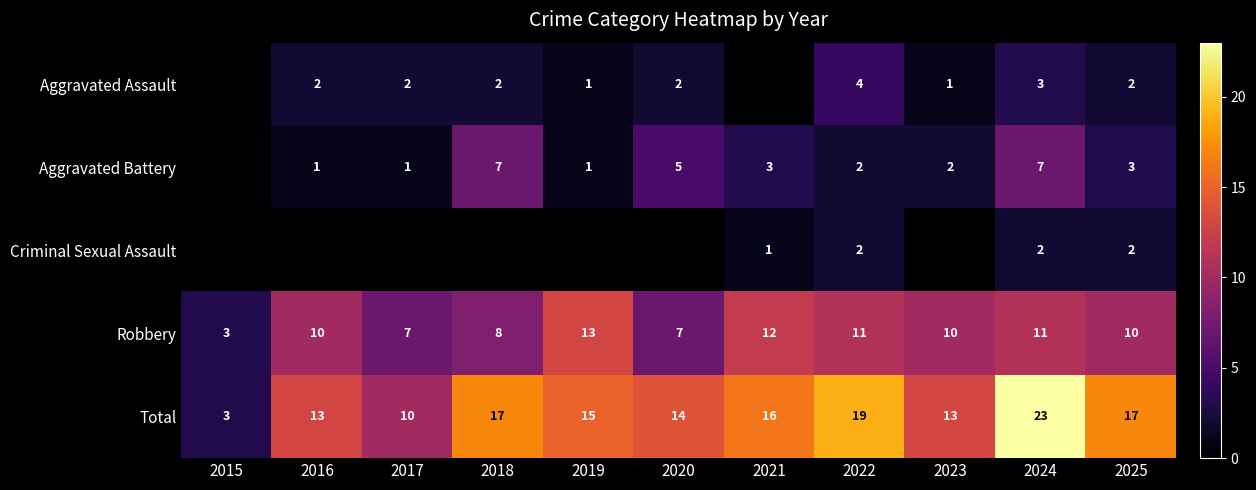

At 2024, list the series in order from smallest to largest.

Criminal Sexual Assault, Aggravated Assault, Aggravated Battery, Robbery, Total